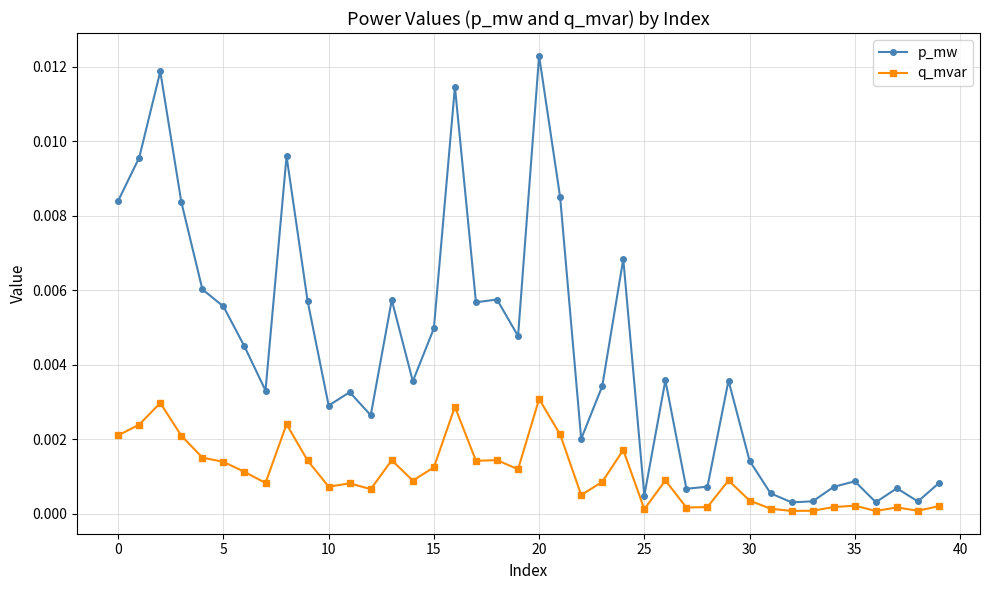

True or false: p_mw and q_mvar cross at least once.

False